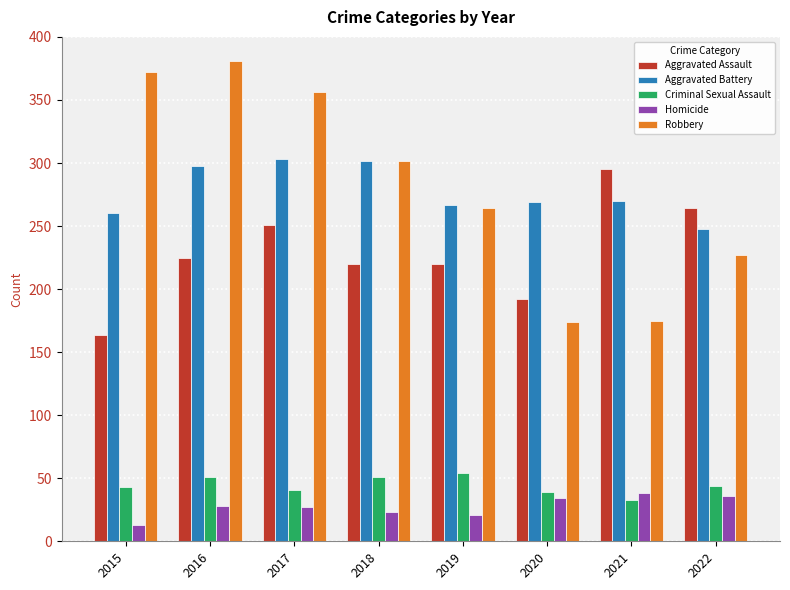

How many groups of bars are there?

8